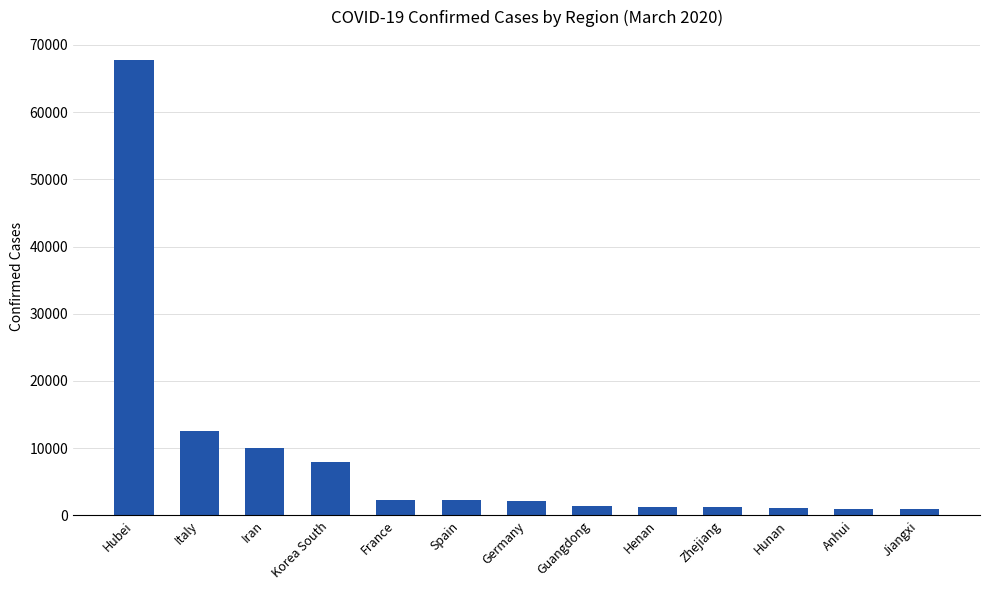

Which category has the highest value across all series?

Hubei